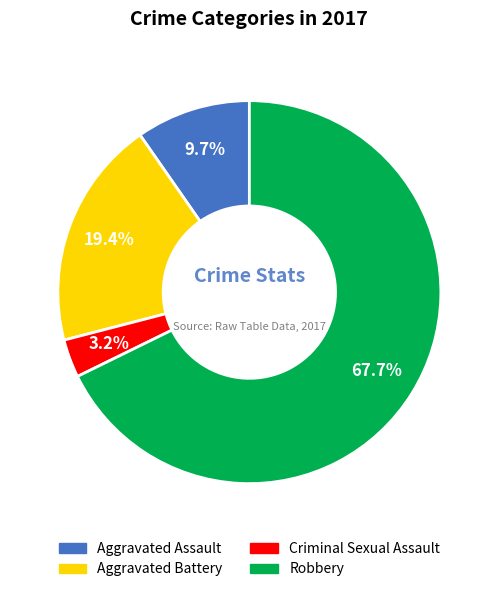

How many segments does this pie chart have?

4